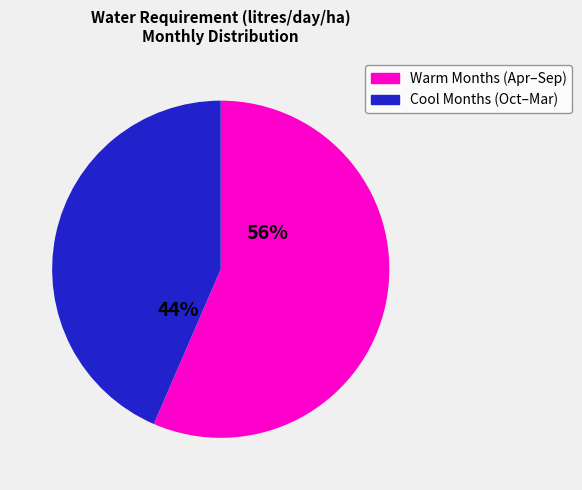

Does any single category account for the majority?

Yes